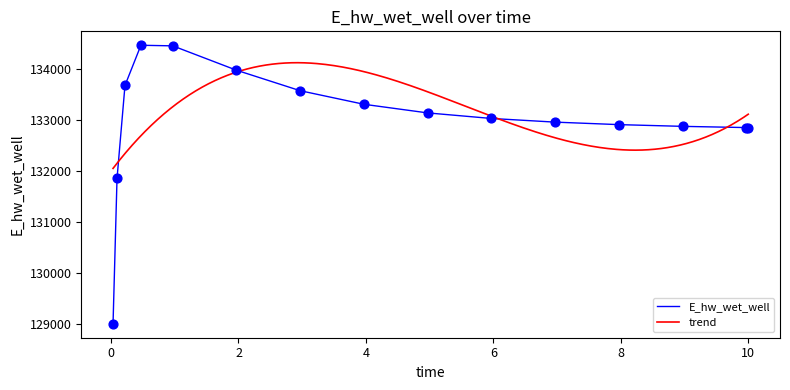

Which has a higher value, 2.96875 or 6.96875?

2.96875